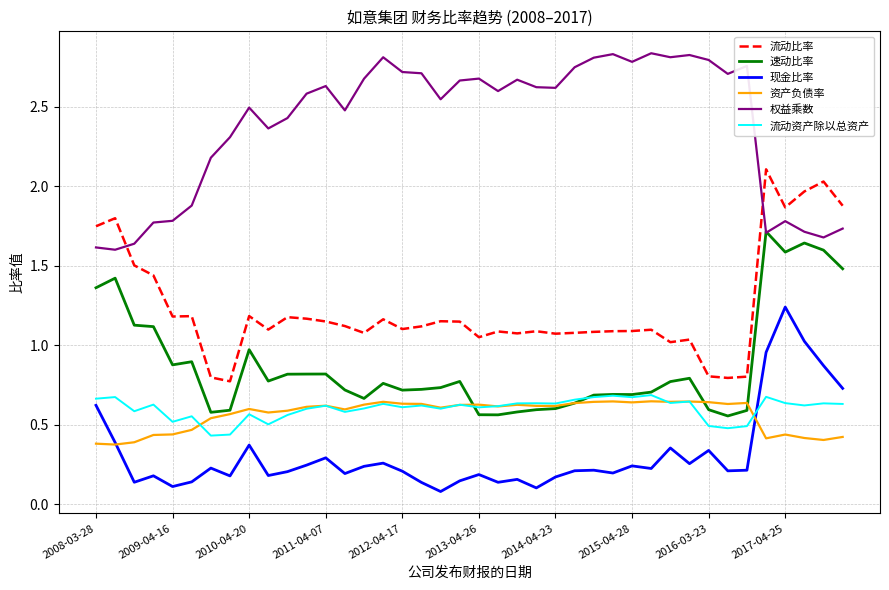

Which series has the largest total across all categories?

权益乘数